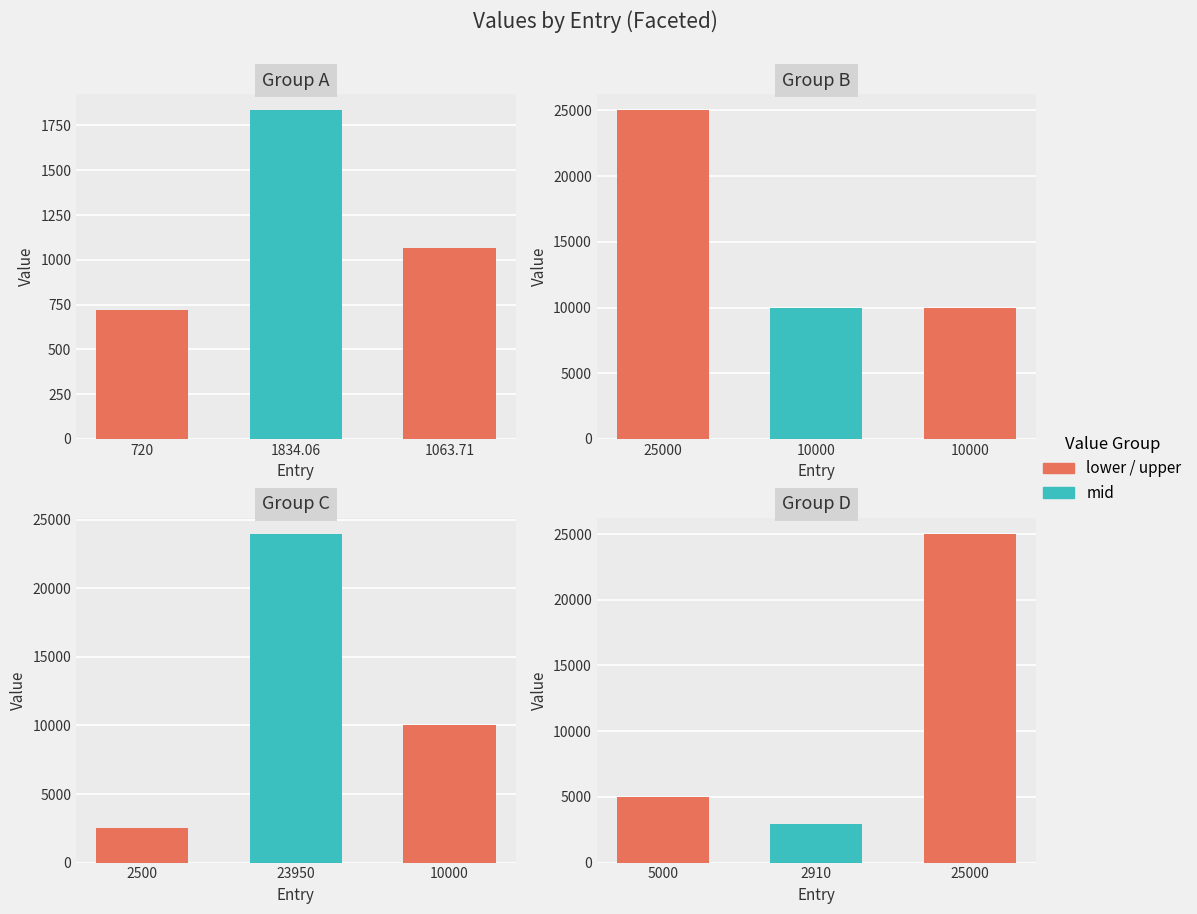

What is the label of the 1st bar from the left?

5000